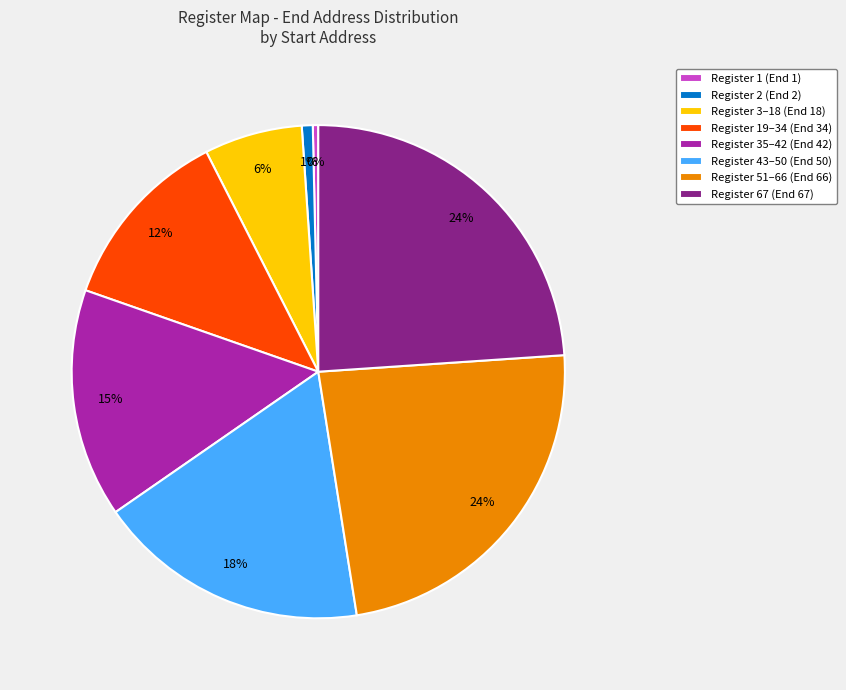

True or false: Register 2 (End 2) accounts for 1% of the total.

True